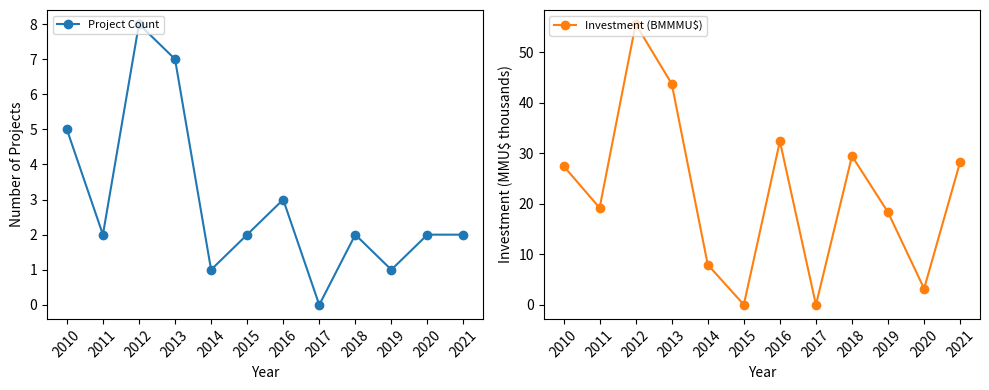

What is the maximum value for Investment (BMMMU$)?

55.6